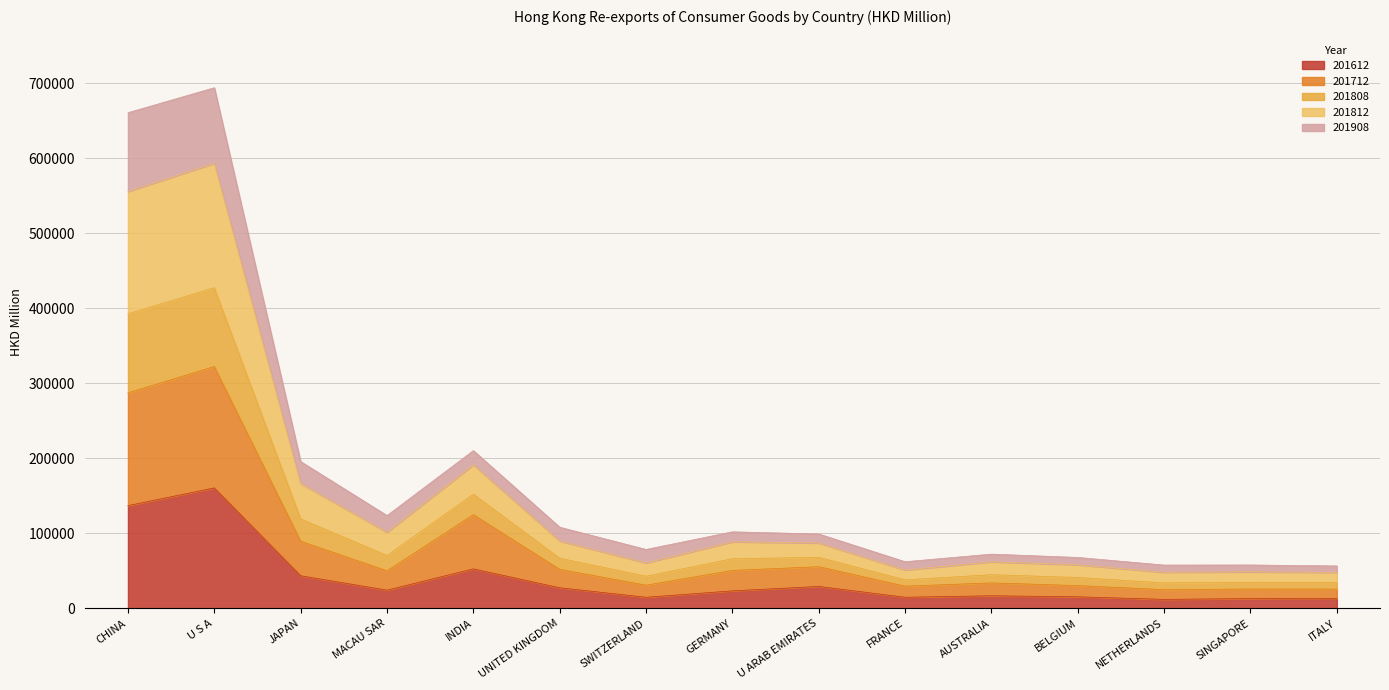

Which category has the highest value in the 201612 series?

U S A